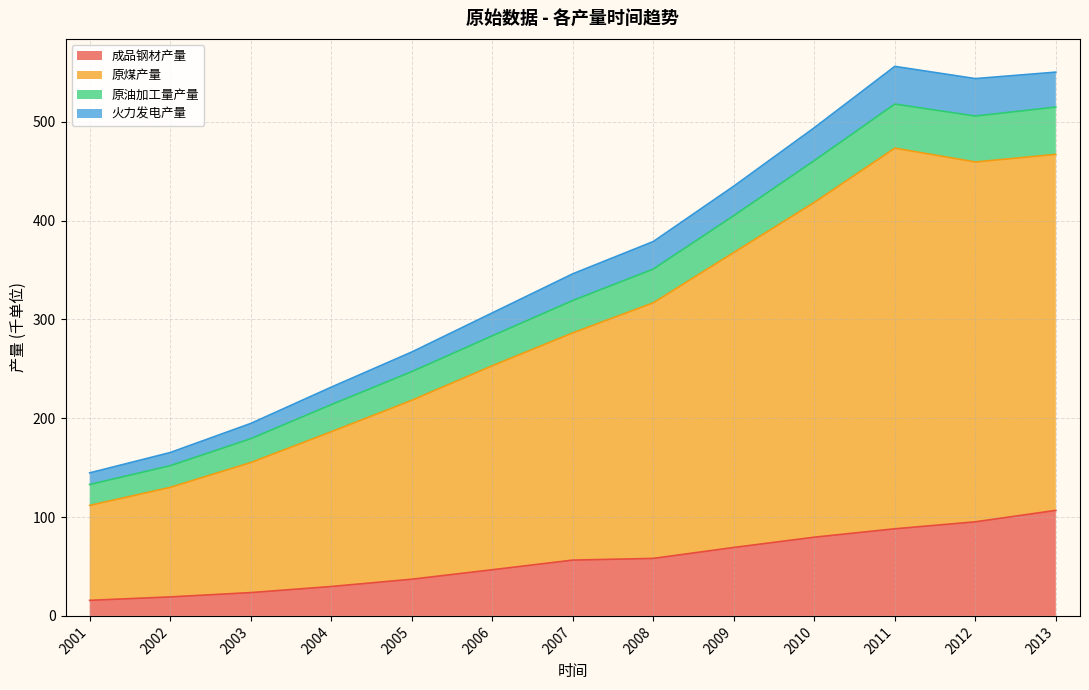

What is the total value across all series at 2013?

550.1